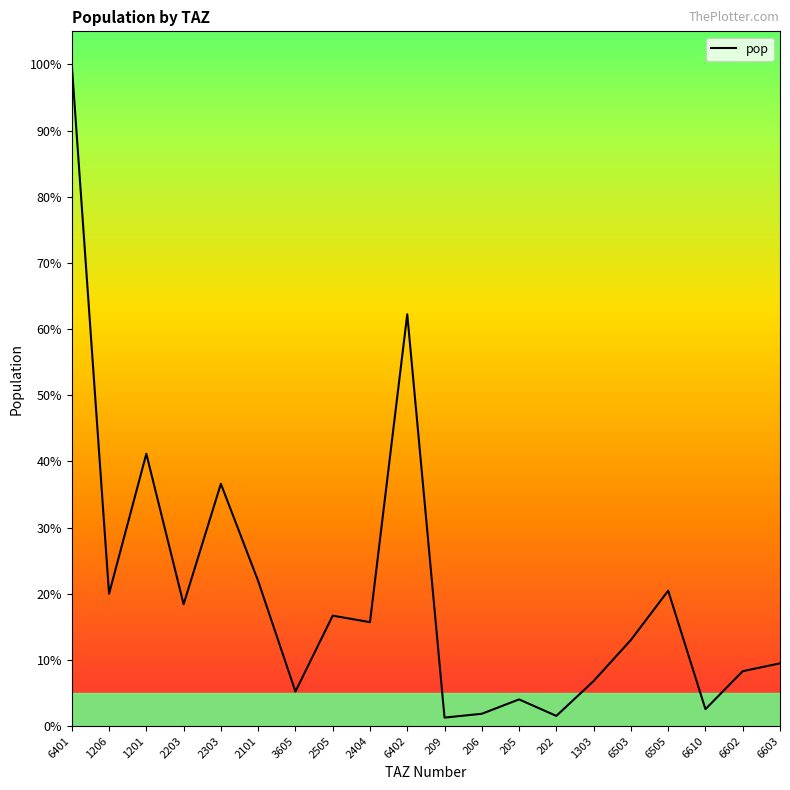

What is the change in value from 1206 to 1303?

-5151.6